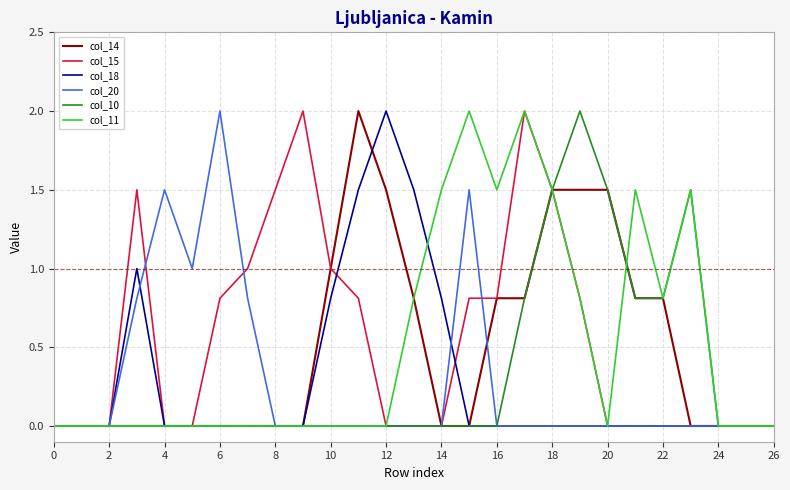

How many series are shown in this chart?

6